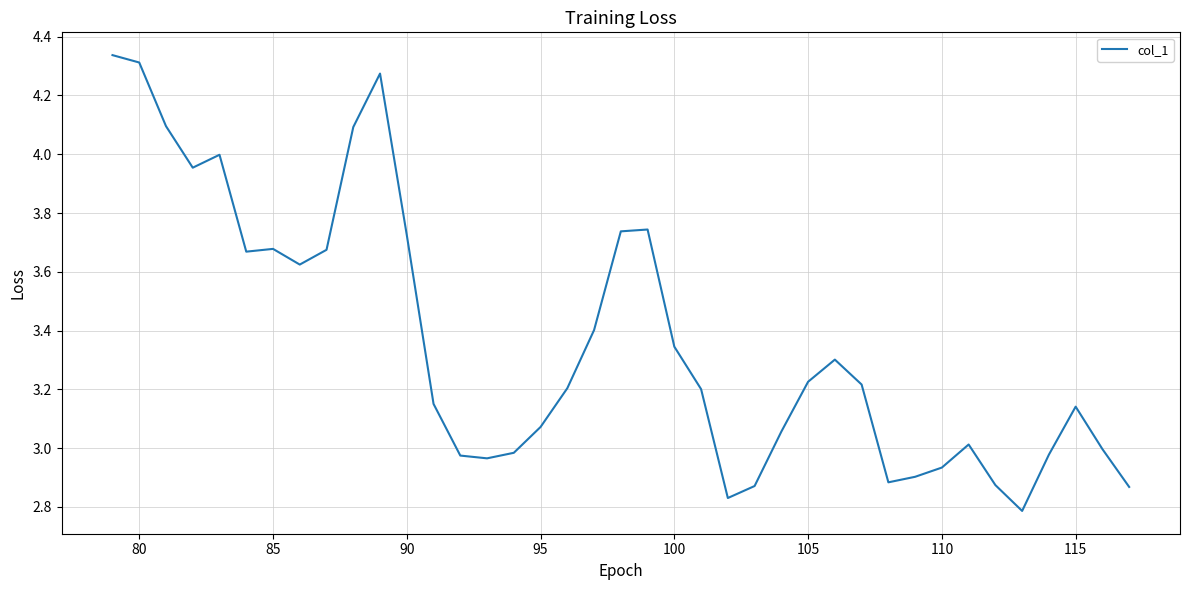

What is the average value?

3.4